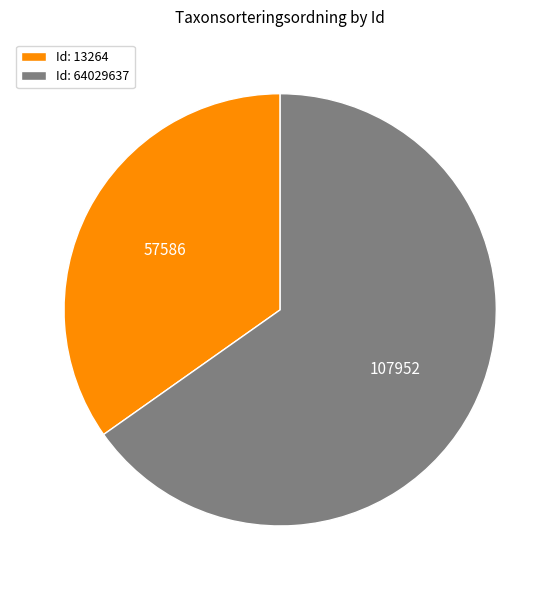

Rank the categories by value from highest to lowest.

Id: 64029637, Id: 13264